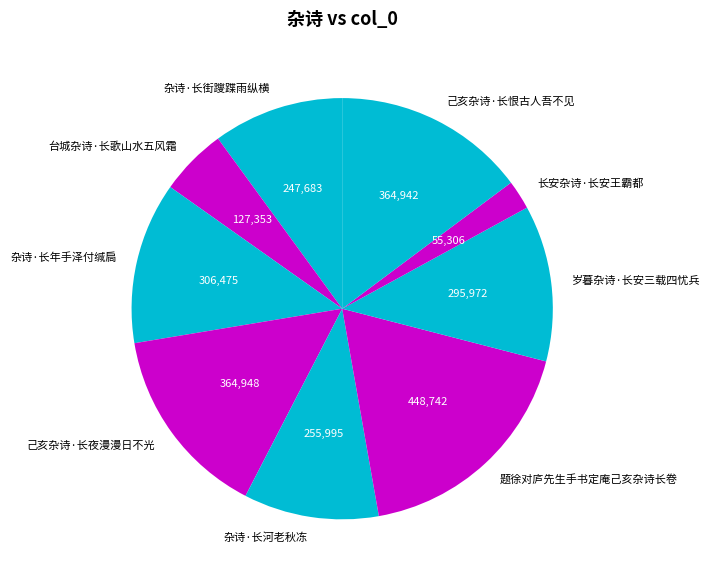

How many segments does this pie chart have?

9